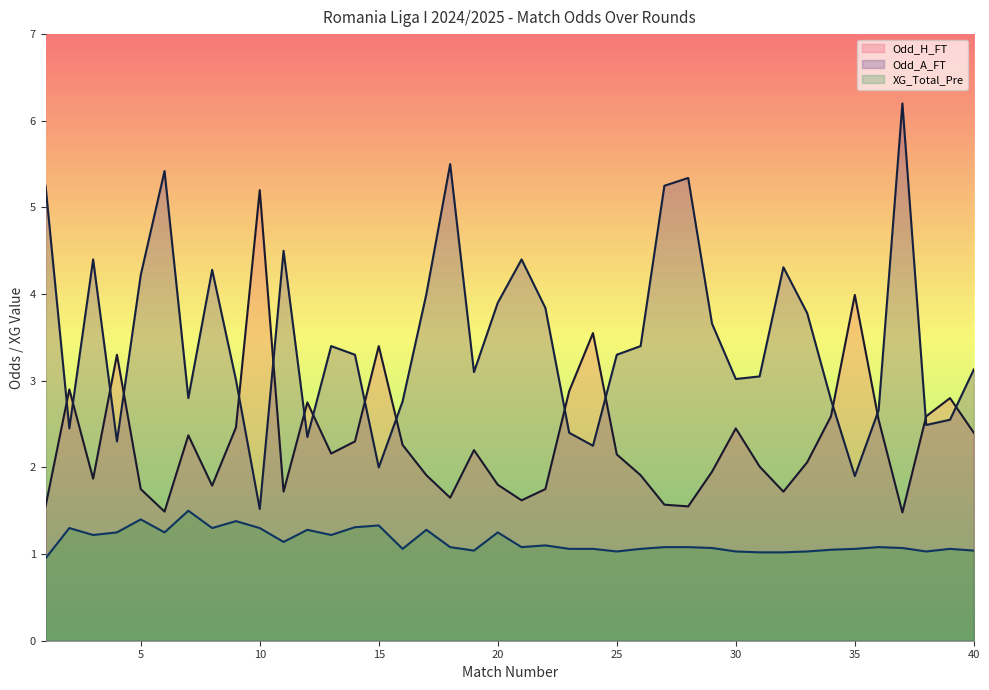

What is the total value across all series at 3?

7.5